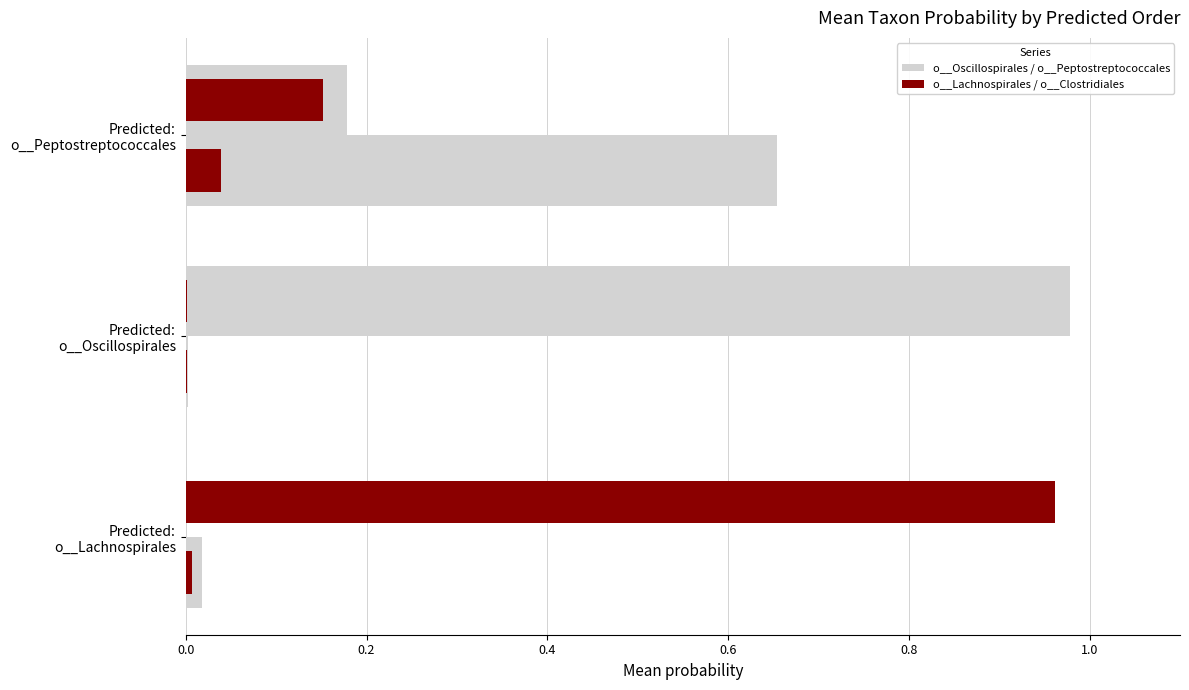

Which series has the largest total across all categories?

o__Oscillospirales